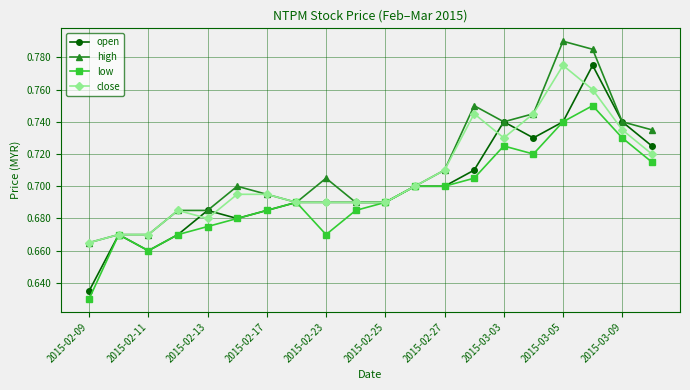

Count the close values in the range 0 to 1.

20